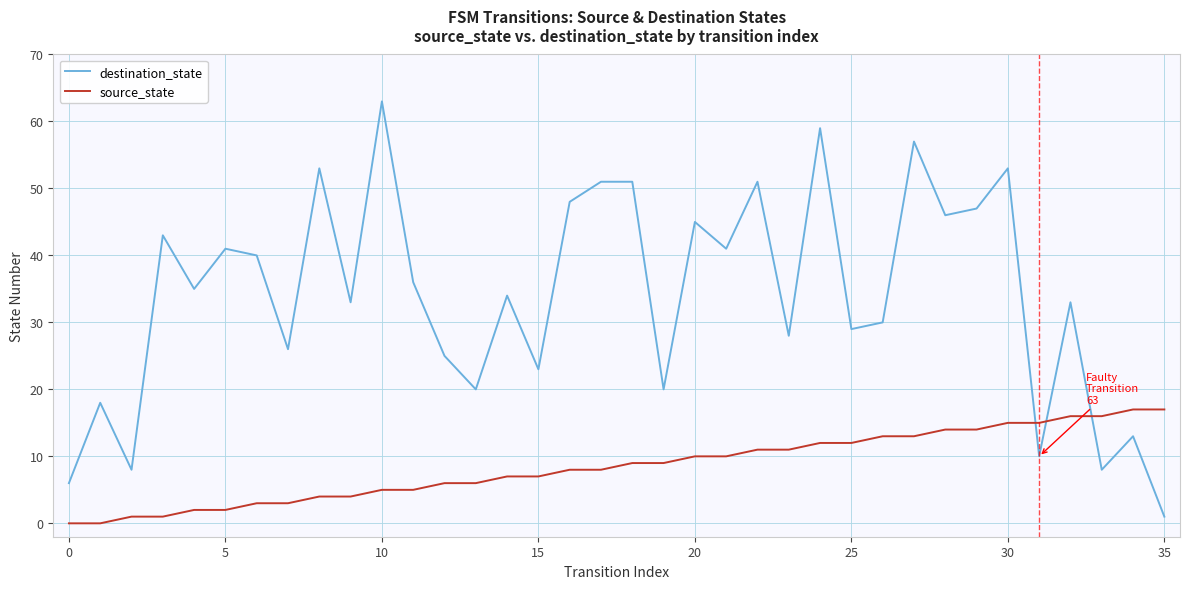

Reading left to right, extract all data points from this chart.

destination_state: 6	18	8	43	35	41	40	26	53	33	63	36	25	20	34	23	48	51	51	20	45	41	51	28	59	29	30	57	46	47	53	10	33	8	13	1
source_state: 0	0	1	1	2	2	3	3	4	4	5	5	6	6	7	7	8	8	9	9	10	10	11	11	12	12	13	13	14	14	15	15	16	16	17	17